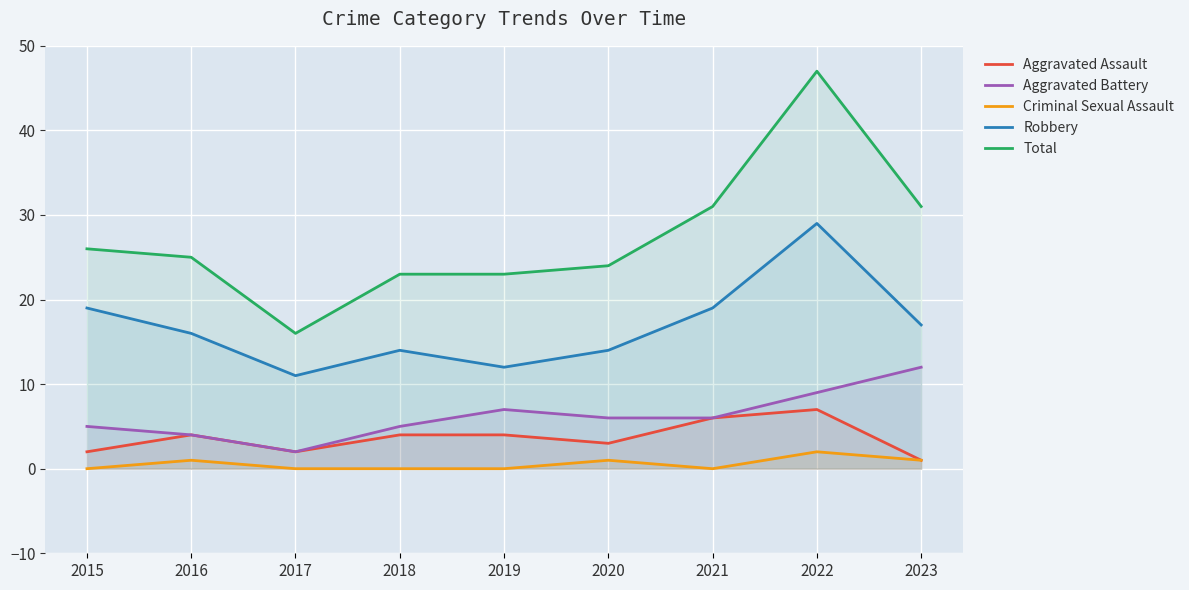

At which category is the sum across all series the highest?

2022